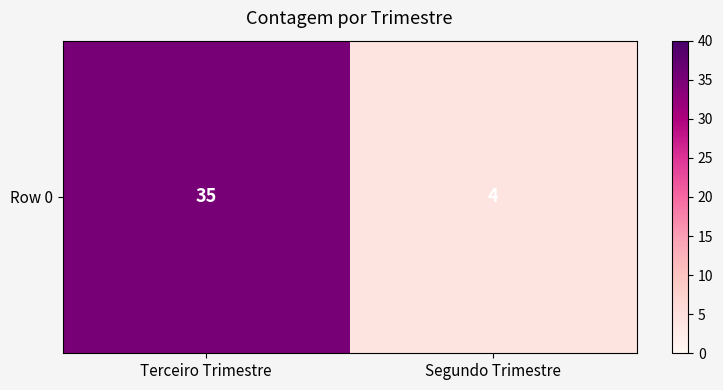

What is the change in value from Terceiro Trimestre to Segundo Trimestre?

-31